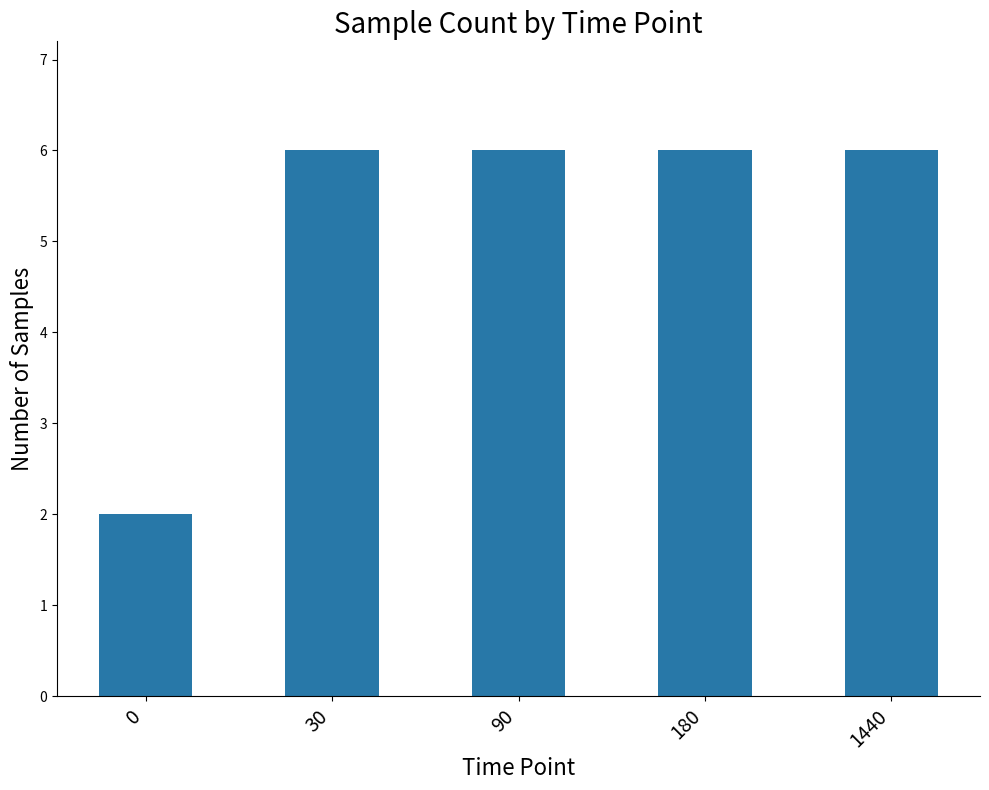

Which has a higher value, 90 or 0?

90